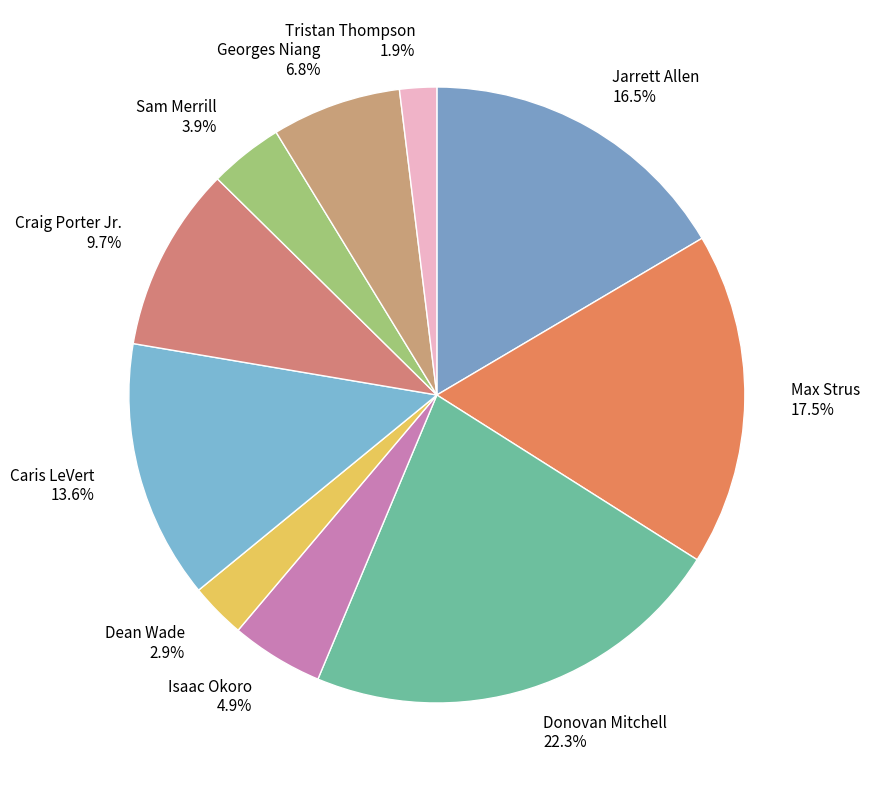

Does any single category account for the majority?

No